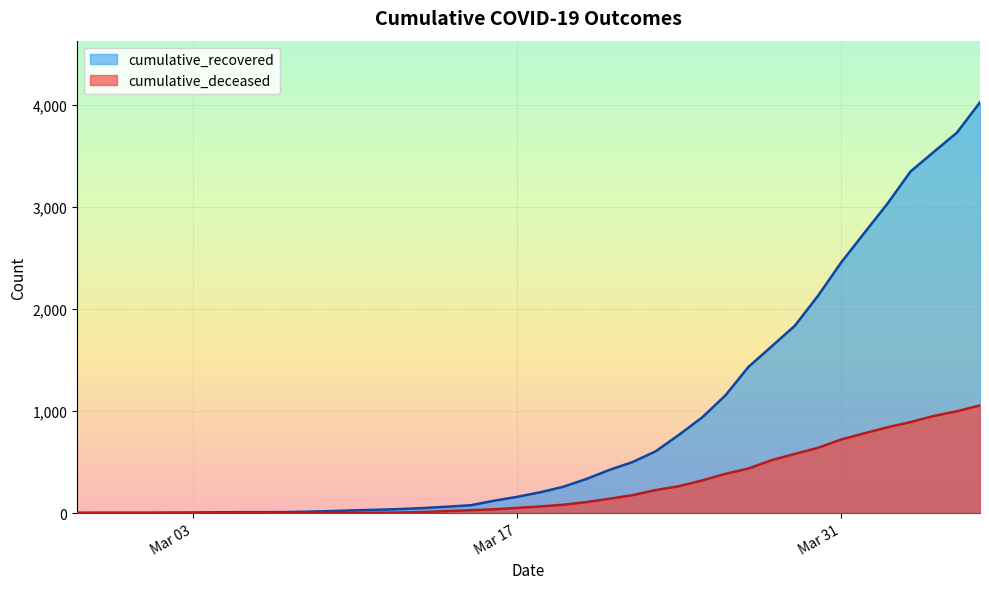

Which series has the widest spread of values?

cumulative_recovered